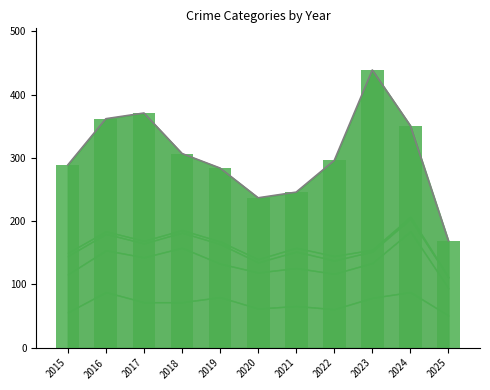

What is the value of the Aggravated Assault bar at the 2nd from the left?

88